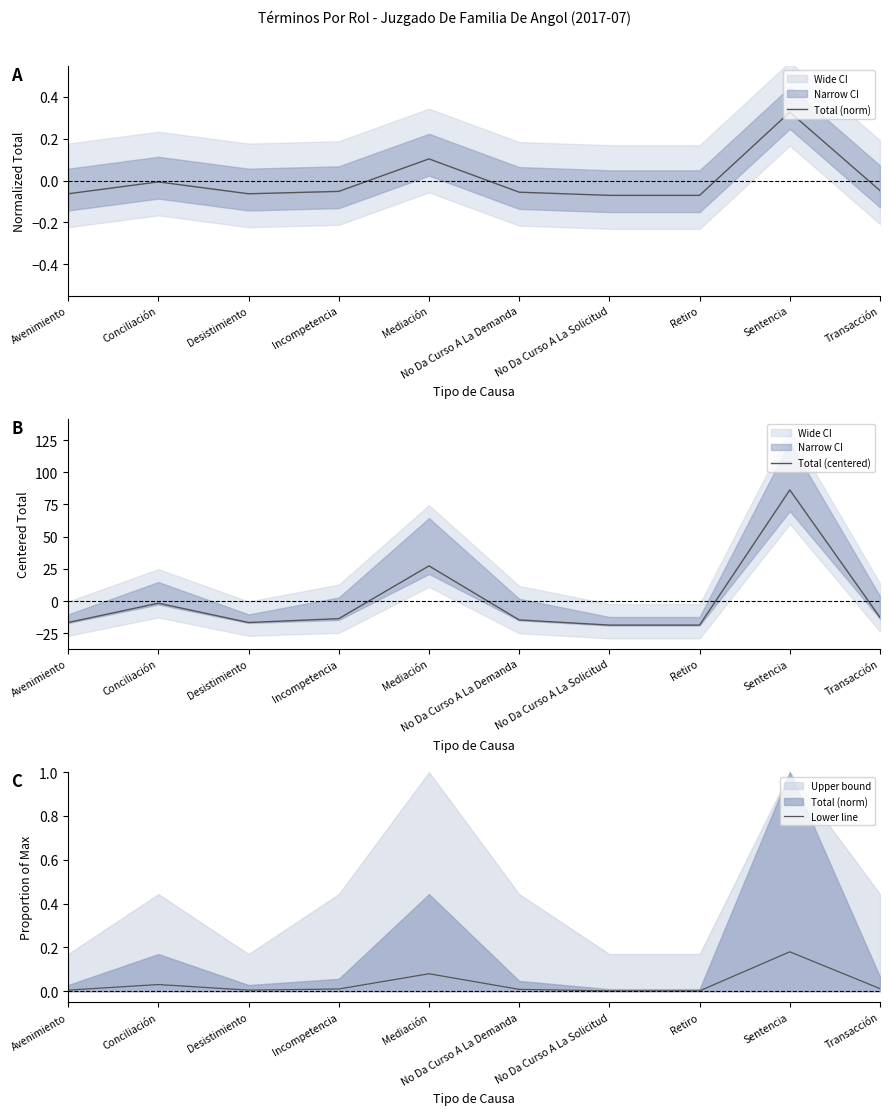

What is the maximum value shown in the chart?

86.3